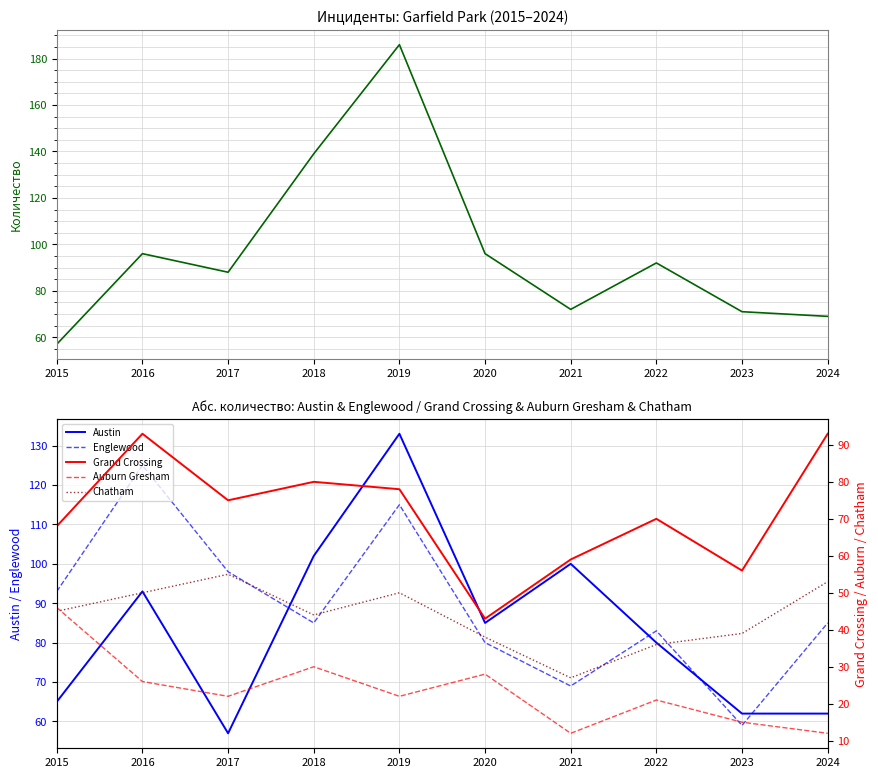

What is the maximum value for Chatham?

55